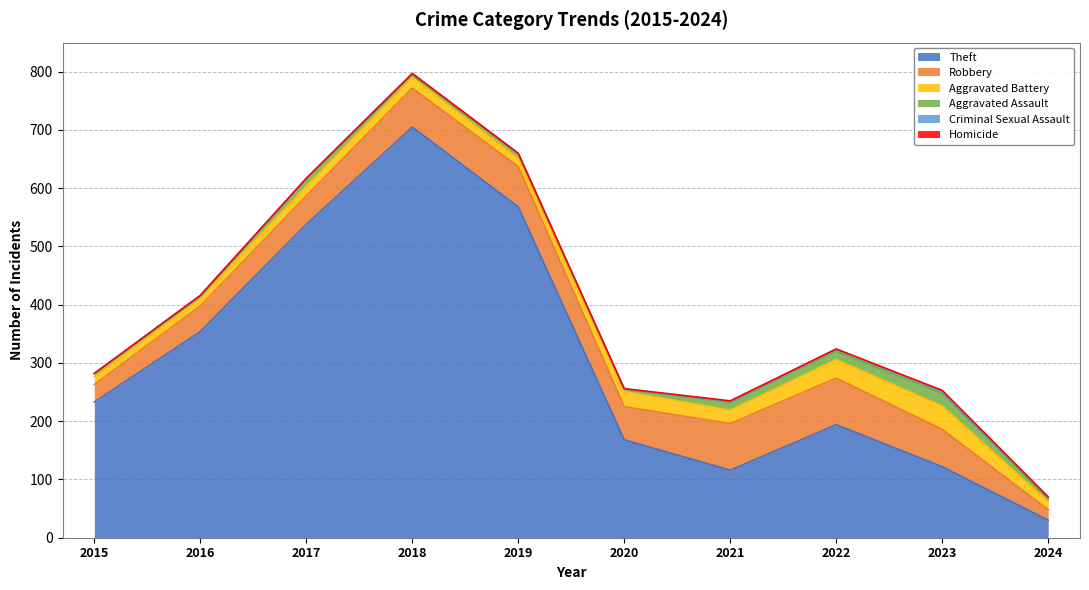

At which category is the sum across all series the highest?

2018